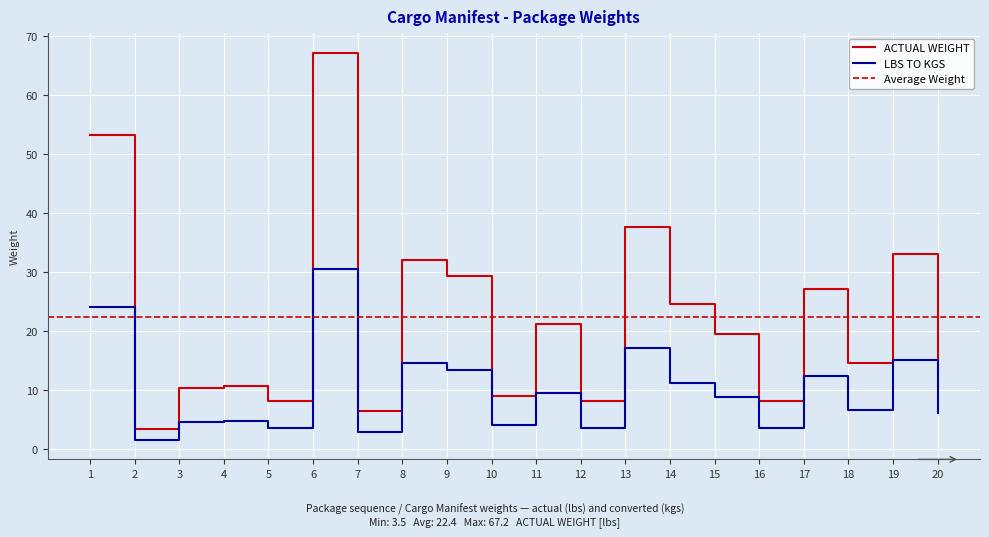

What is the total value across all series at 13?

54.7